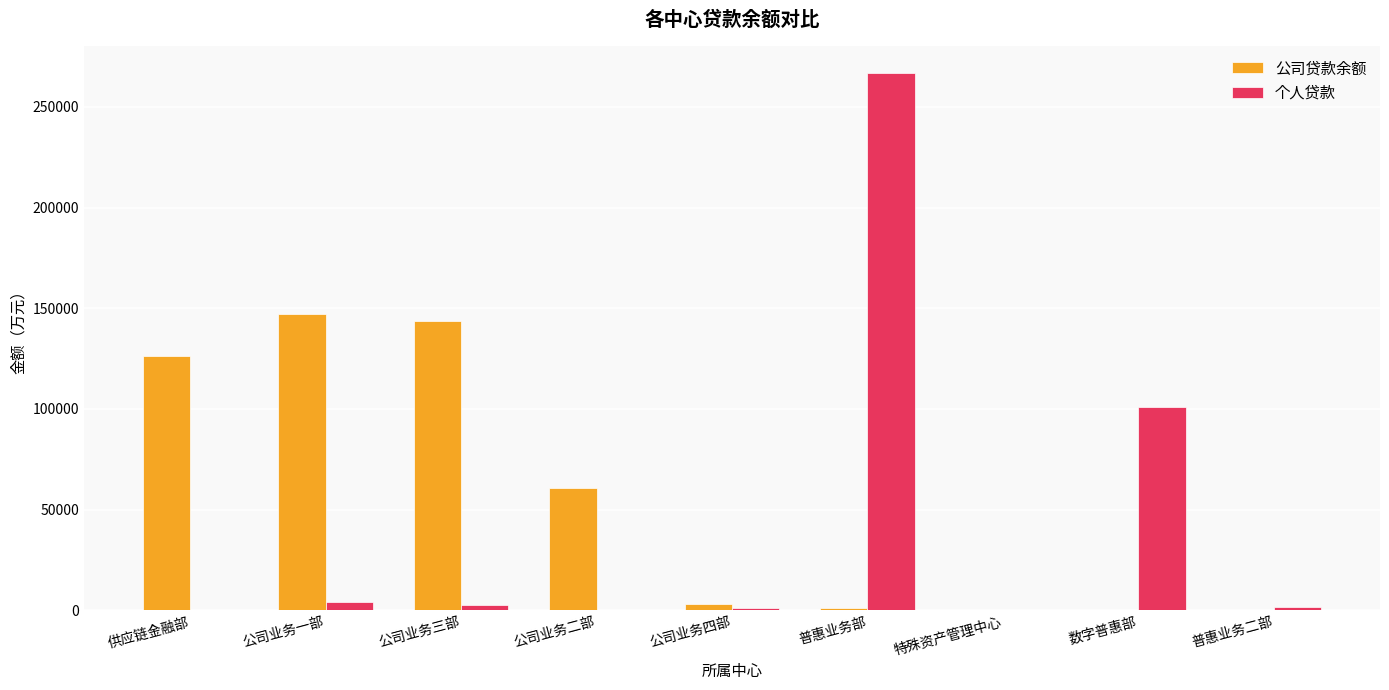

Between 供应链金融部 and 公司业务二部, which series saw the biggest shift?

公司贷款余额